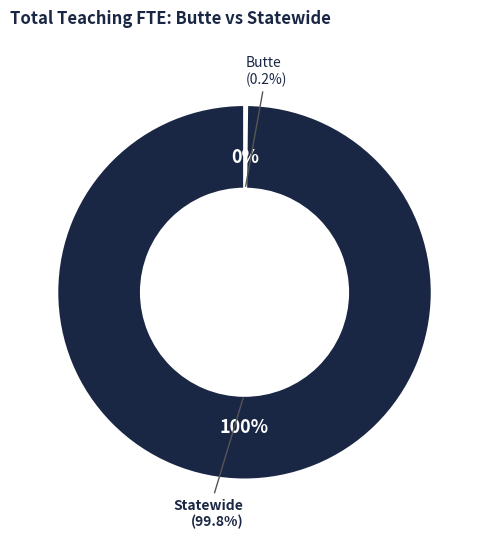

Which has a higher value, Butte or Statewide?

Statewide